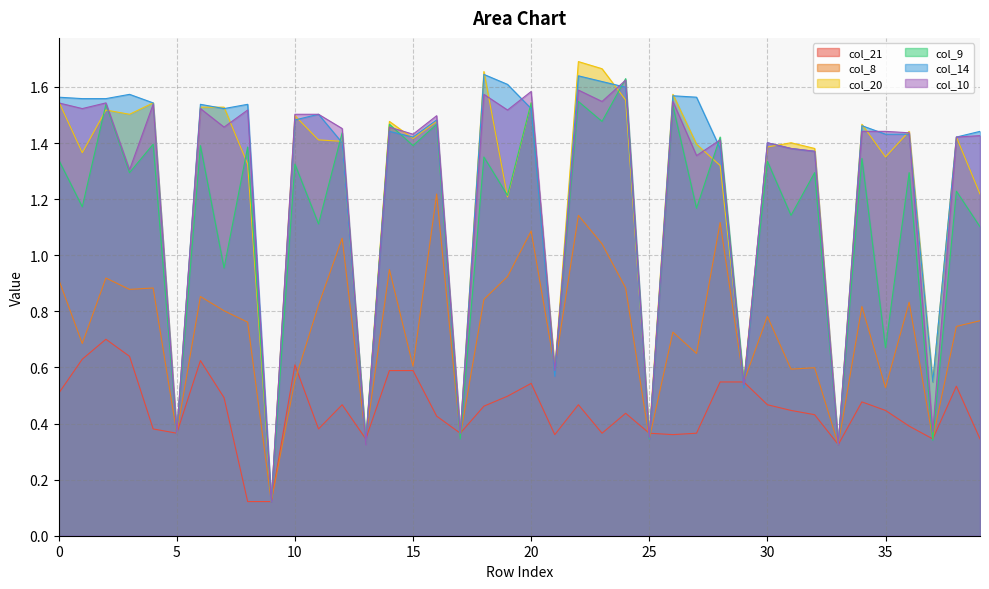

Where is col_8 nearest to the value 0?

9